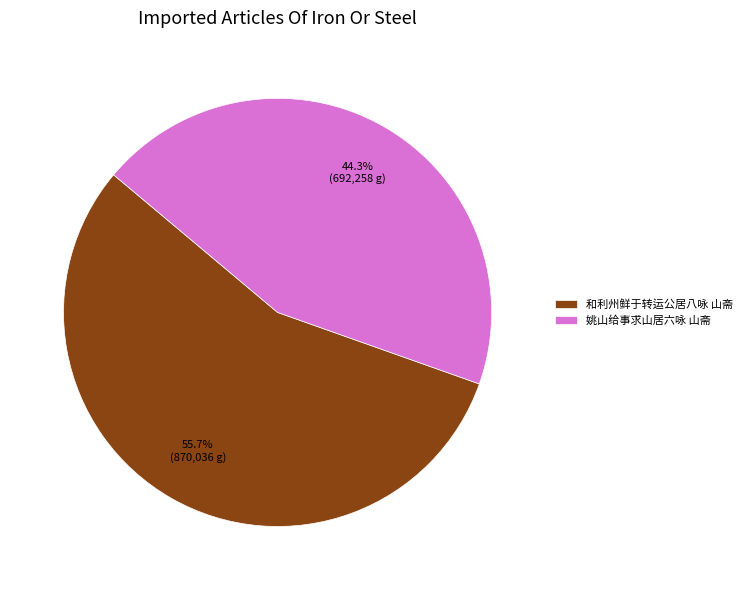

To the nearest percent, what is the difference between the largest and smallest slice percentages?

11%